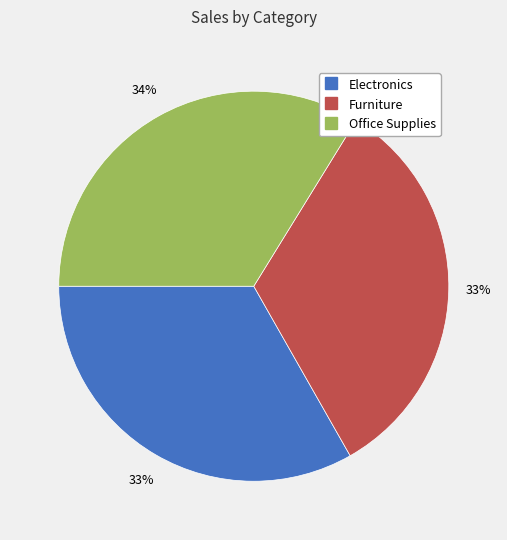

Which slice is the largest?

Office Supplies